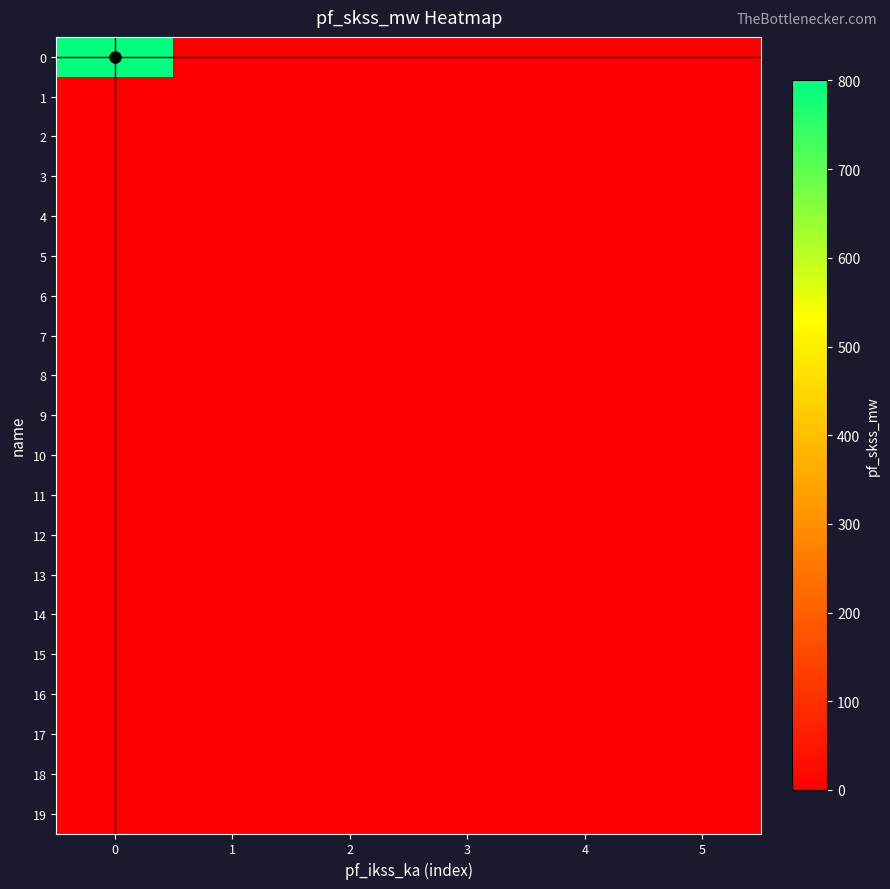

Reading left to right, list all the values displayed in this chart.

0: 0=800.0	1=0.0	2=0.0	3=0.0	4=0.0	5=0.0
1: 0=0.0	1=0.0	2=0.0	3=0.0	4=0.0	5=0.0
2: 0=0.0	1=0.0	2=0.0	3=0.0	4=0.0	5=0.0
3: 0=0.0	1=0.0	2=0.0	3=0.0	4=0.0	5=0.0
4: 0=0.0	1=0.0	2=0.0	3=0.0	4=0.0	5=0.0
5: 0=0.0	1=0.0	2=0.0	3=0.0	4=0.0	5=0.0
6: 0=0.0	1=0.0	2=0.0	3=0.0	4=0.0	5=0.0
7: 0=0.0	1=0.0	2=0.0	3=0.0	4=0.0	5=0.0
8: 0=0.0	1=0.0	2=0.0	3=0.0	4=0.0	5=0.0
9: 0=0.0	1=0.0	2=0.0	3=0.0	4=0.0	5=0.0
10: 0=0.0	1=0.0	2=0.0	3=0.0	4=0.0	5=0.0
11: 0=0.0	1=0.0	2=0.0	3=0.0	4=0.0	5=0.0
12: 0=0.0	1=0.0	2=0.0	3=0.0	4=0.0	5=0.0
13: 0=0.0	1=0.0	2=0.0	3=0.0	4=0.0	5=0.0
14: 0=0.0	1=0.0	2=0.0	3=0.0	4=0.0	5=0.0
15: 0=0.0	1=0.0	2=0.0	3=0.0	4=0.0	5=0.0
16: 0=0.0	1=0.0	2=0.0	3=0.0	4=0.0	5=0.0
17: 0=0.0	1=0.0	2=0.0	3=0.0	4=0.0	5=0.0
18: 0=0.0	1=0.0	2=0.0	3=0.0	4=0.0	5=0.0
19: 0=0.0	1=0.0	2=0.0	3=0.0	4=0.0	5=0.0